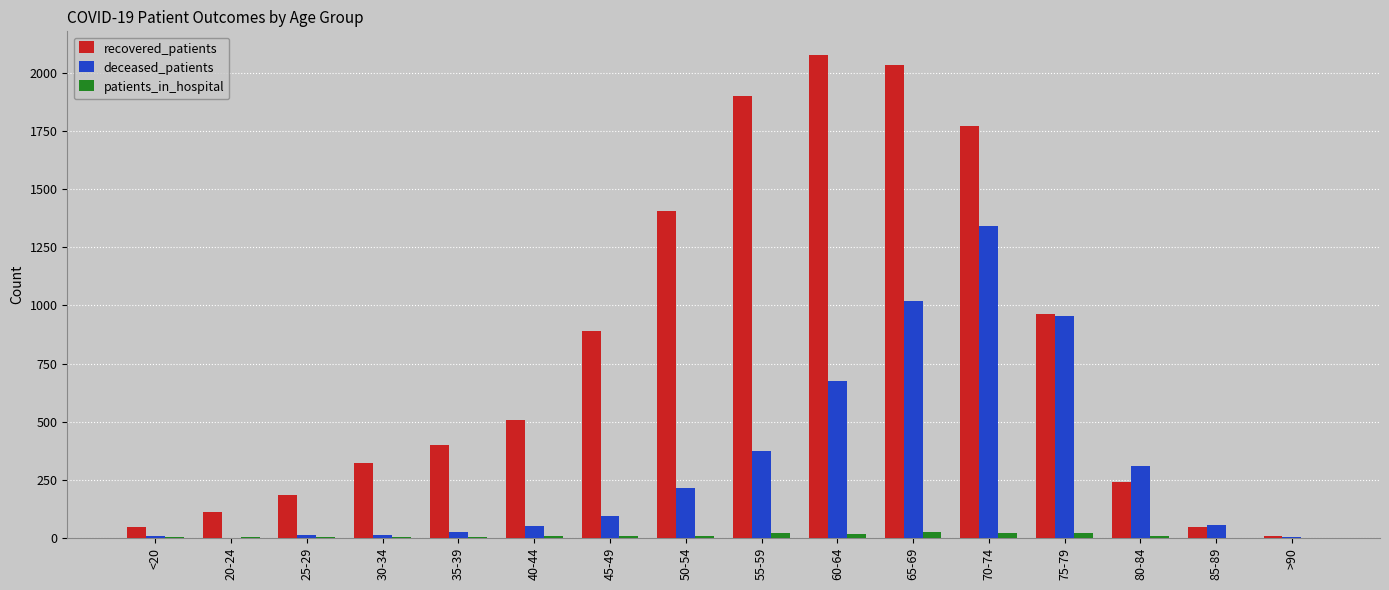

What is the maximum value shown in the chart?

2075